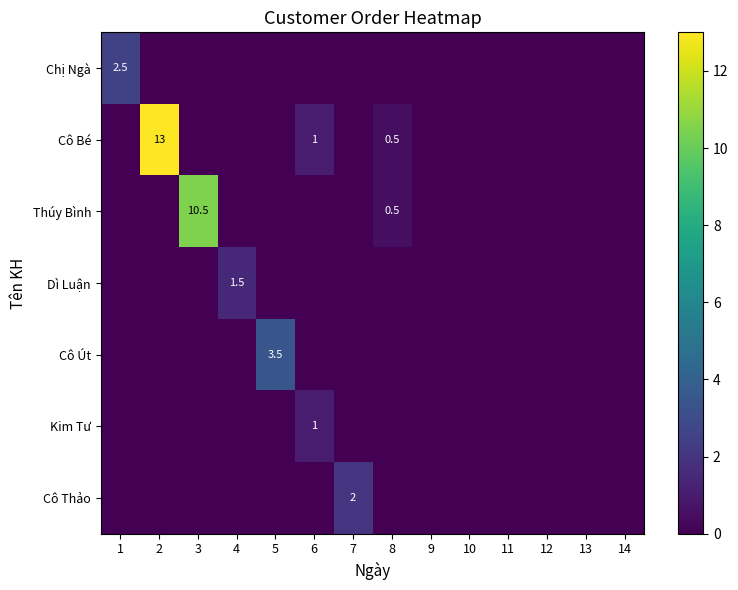

At which category is the sum across all series the highest?

2